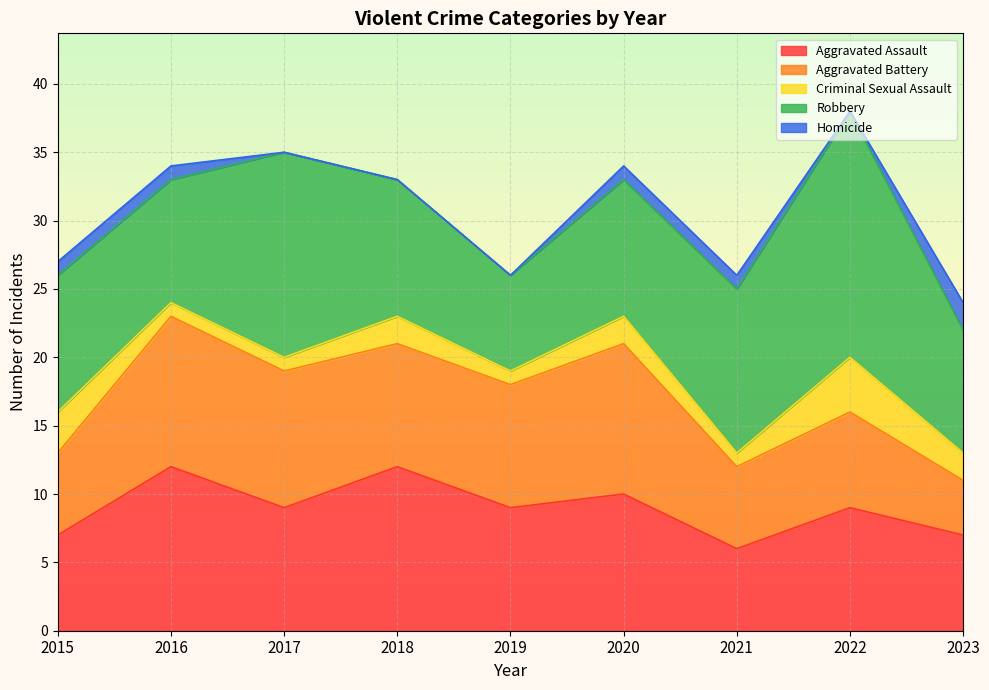

True or false: Homicide has a value of 0 at 2019.

True